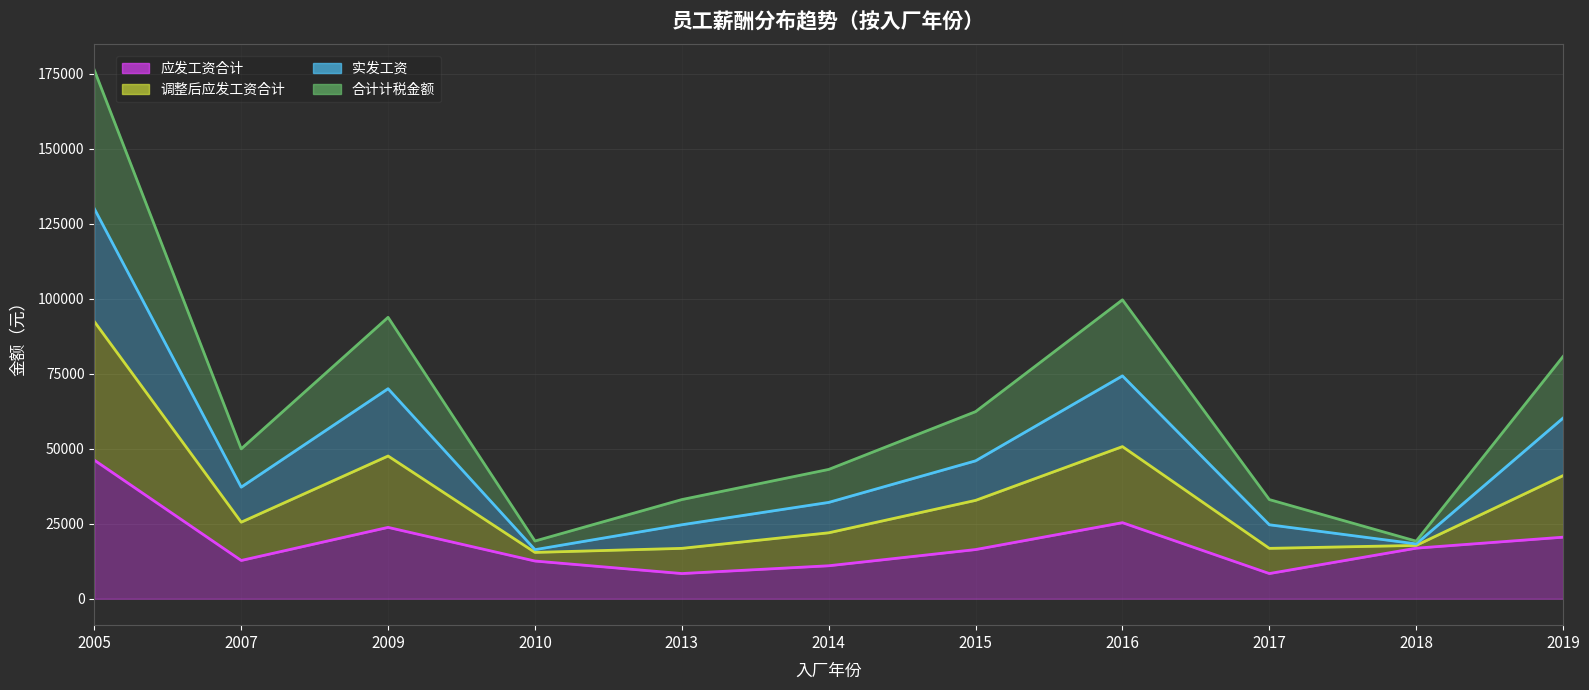

At which label does 实发工资 first exceed 37213?

2005